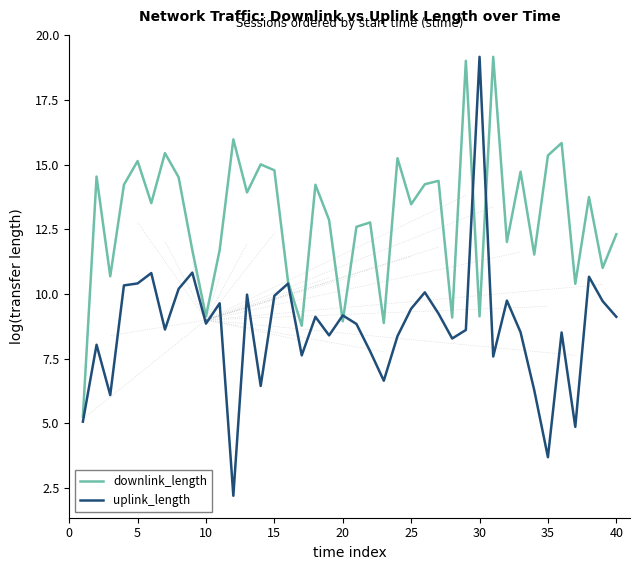

How many values in the downlink_length series exceed 13?

21